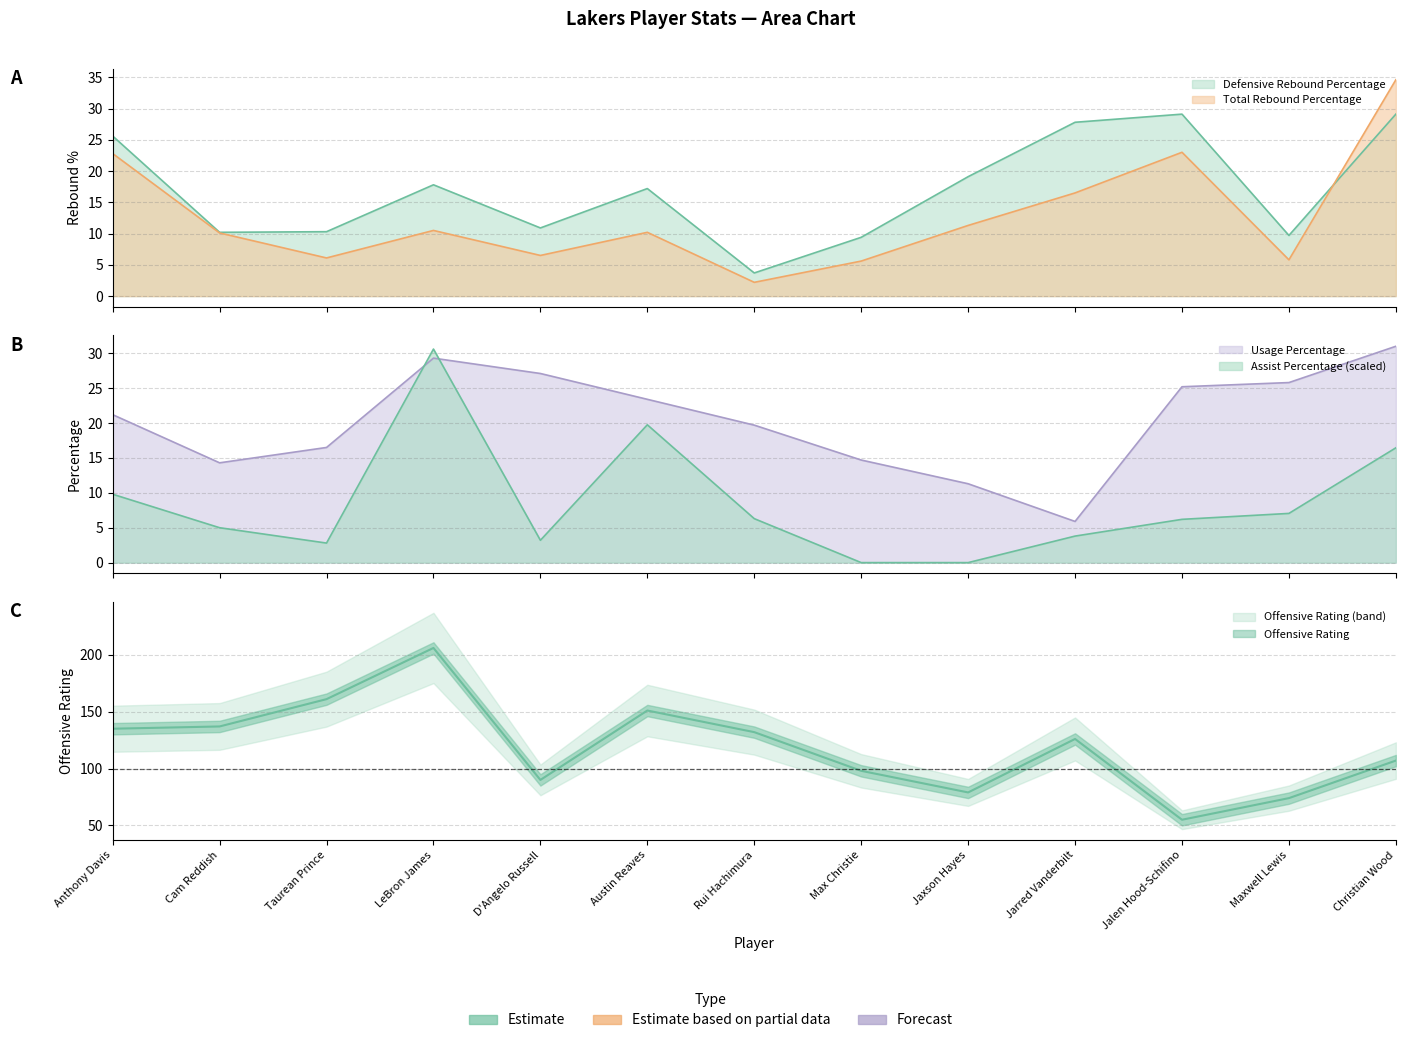

The value of Defensive Rebound Percentage at Anthony Davis is 25.6. True or false?

True